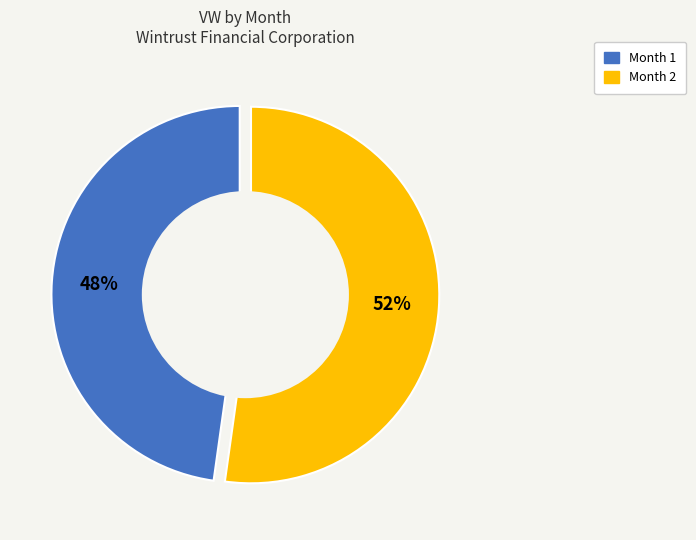

To the nearest percent, what percentage of the pie is Month 2?

52%